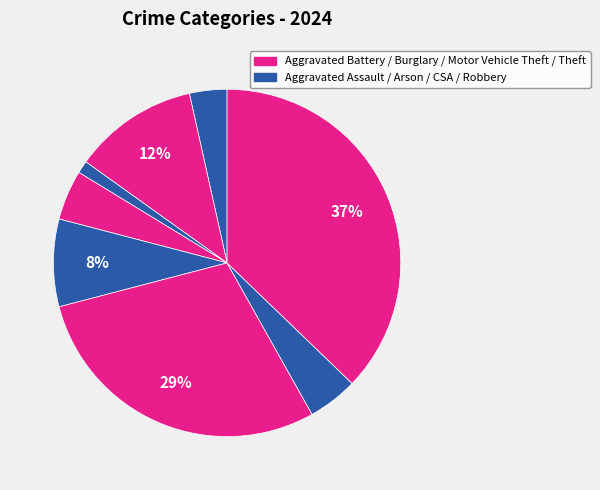

To the nearest percent, what is the difference between the largest and smallest slice percentages?

36%